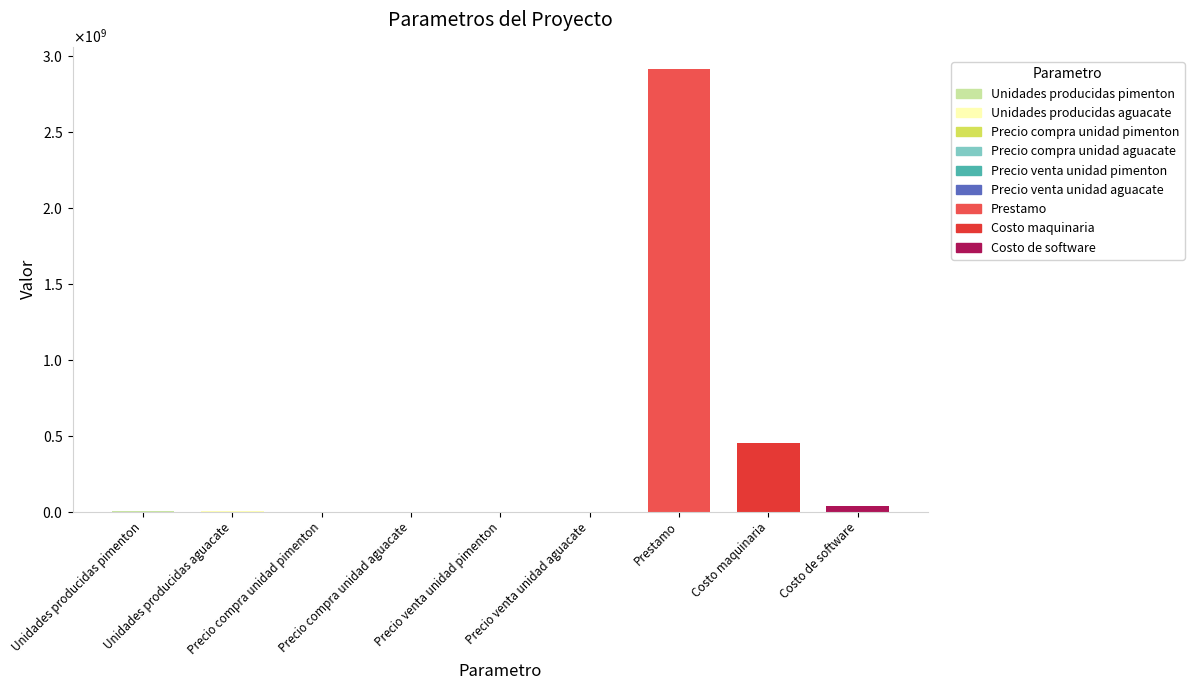

Which category has the lowest value across all series?

Precio compra unidad pimenton